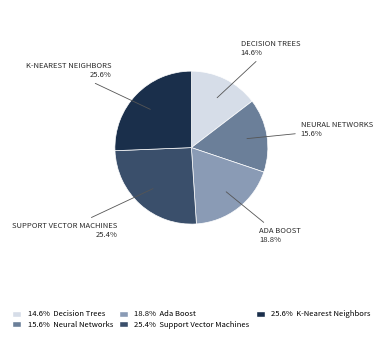

Does any single category account for the majority?

No